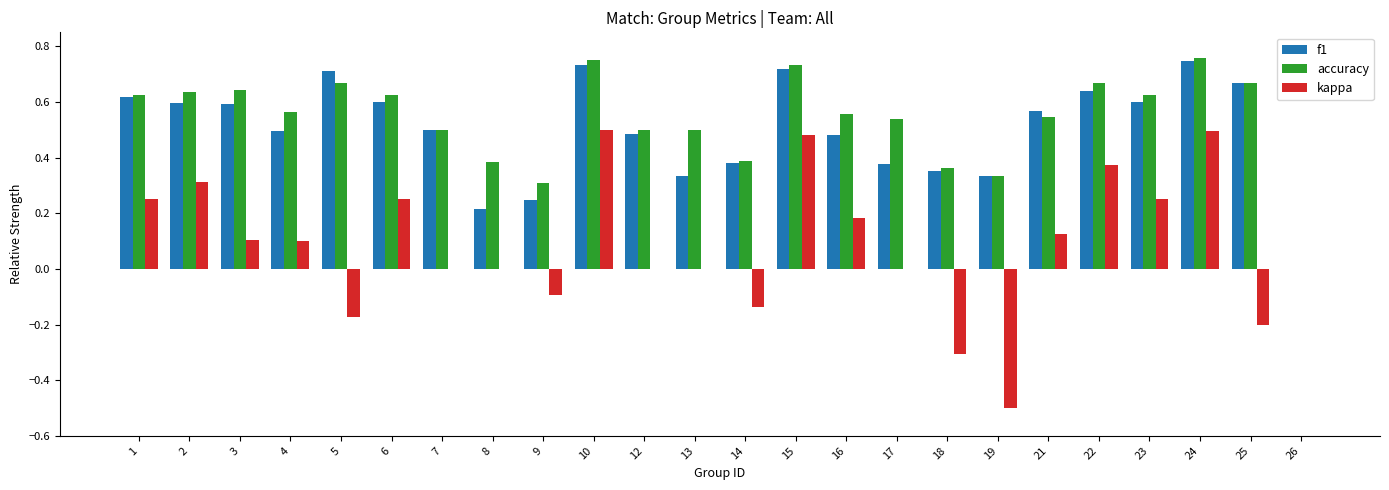

Is the value of f1 at 17 greater than the value of accuracy at 26?

Yes